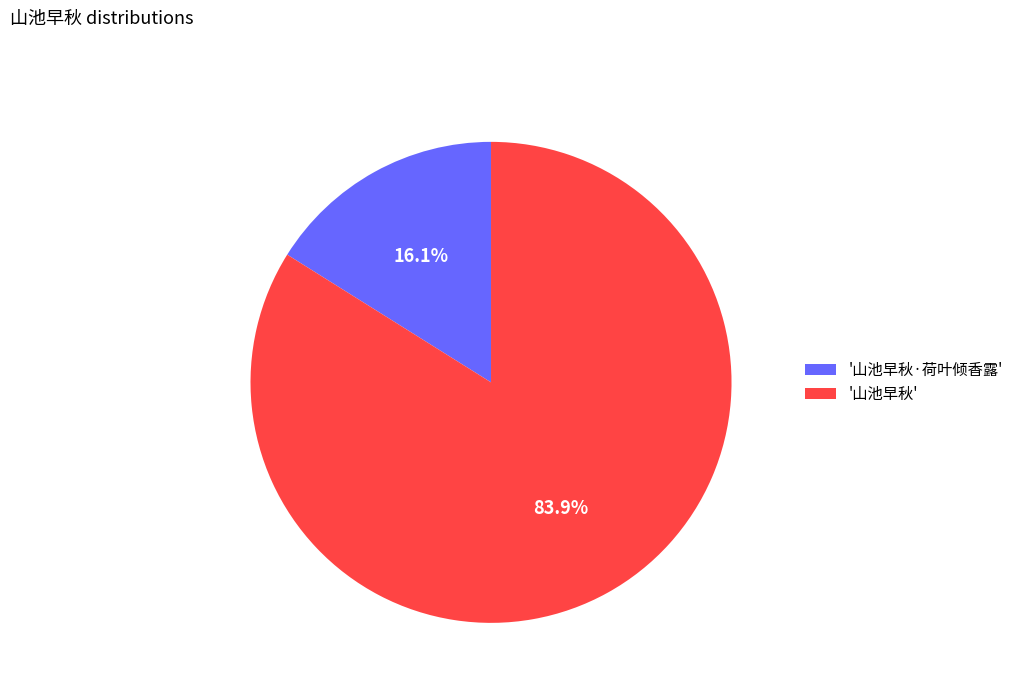

What is the total percentage of '山池早秋·荷叶倾香露' and '山池早秋'?

100.0%